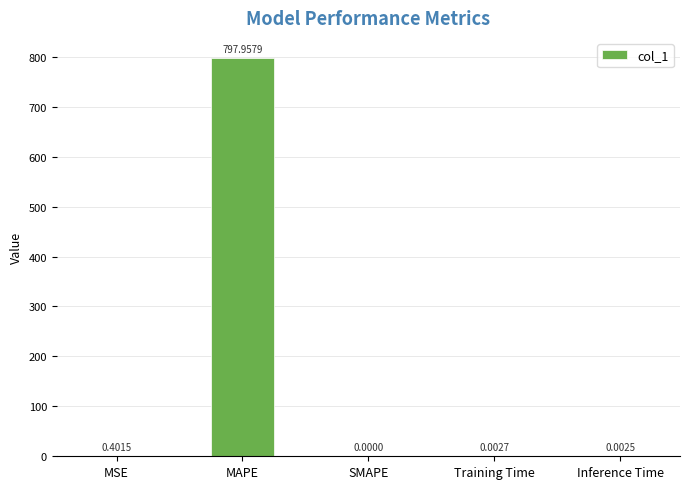

What is the change in value from MSE to MAPE?

+797.6